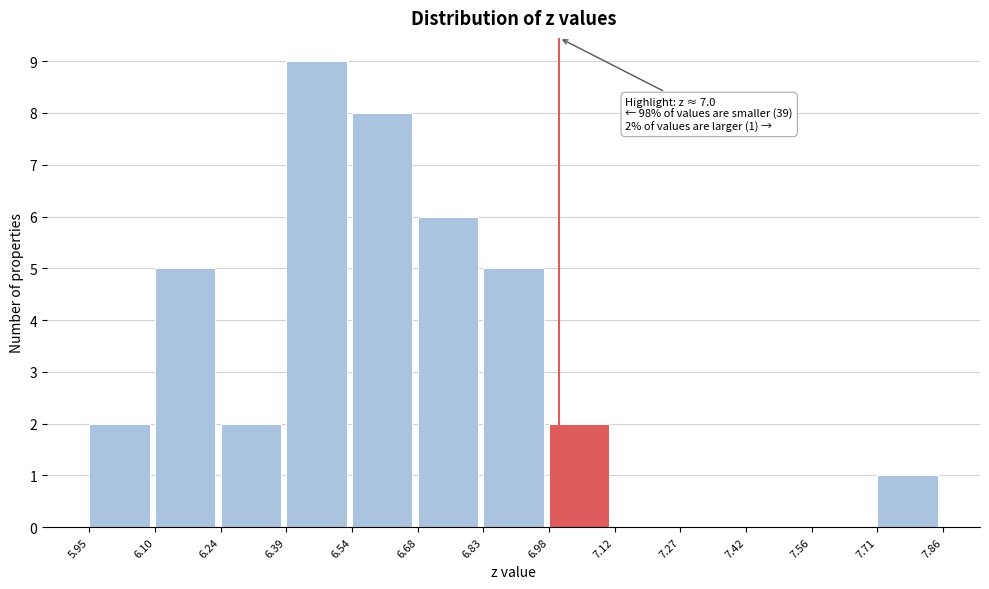

Over which range of the x-axis is the bar tallest?

6.39 to 6.54